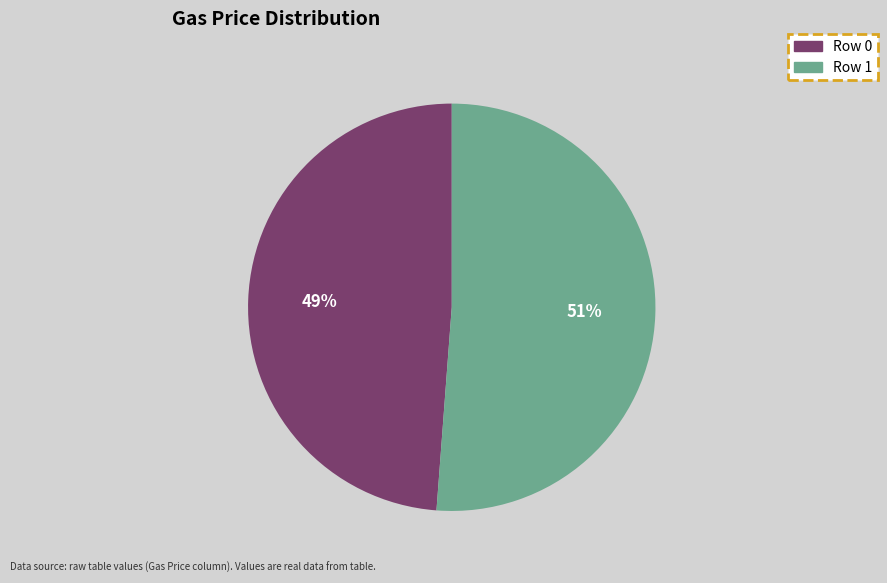

Rank the categories by value from highest to lowest.

Row 1, Row 0